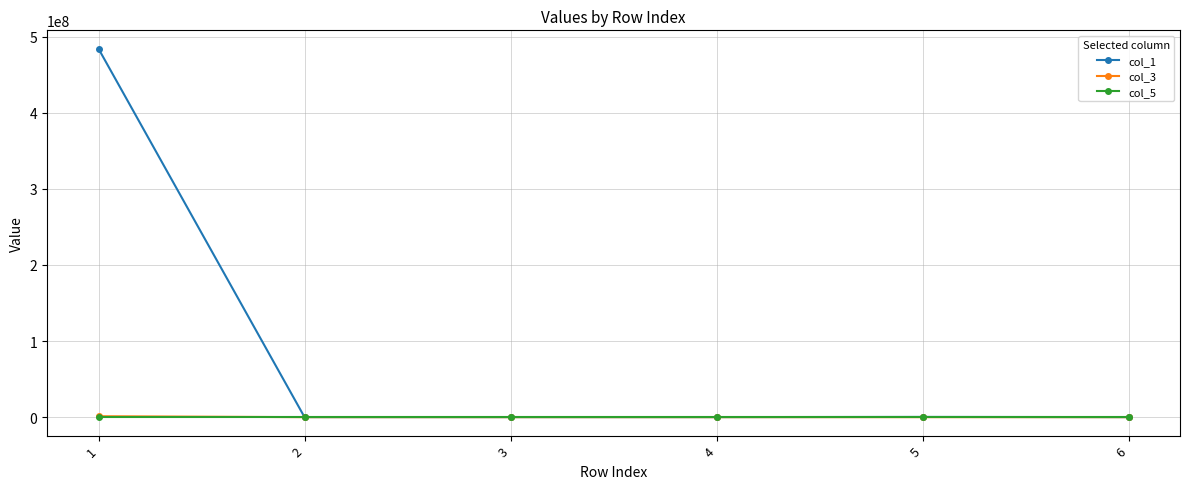

What is the sum of the col_5 values at 1 and 5?

180